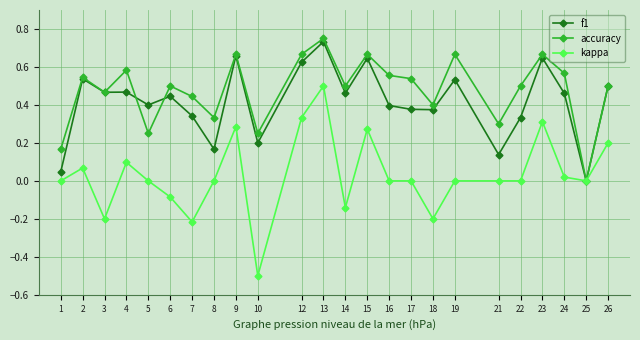

What is the minimum value for kappa?

-0.5